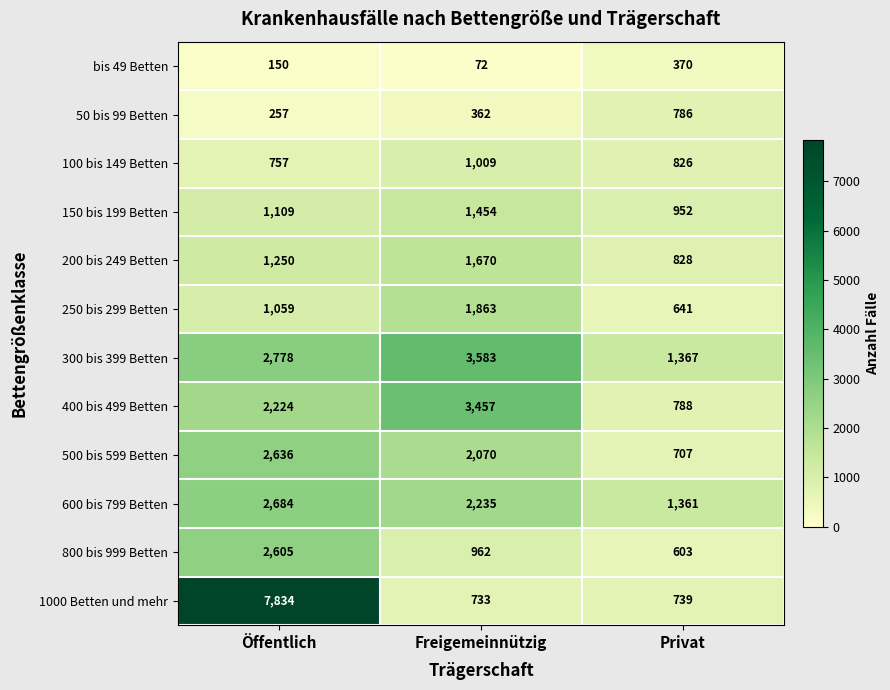

At which label does 800 bis 999 Betten reach its minimum?

Privat